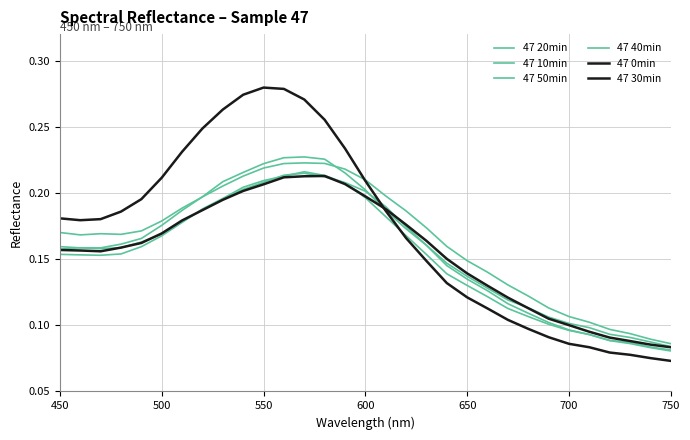

How many 47 40min values are between 0 and 1?

31